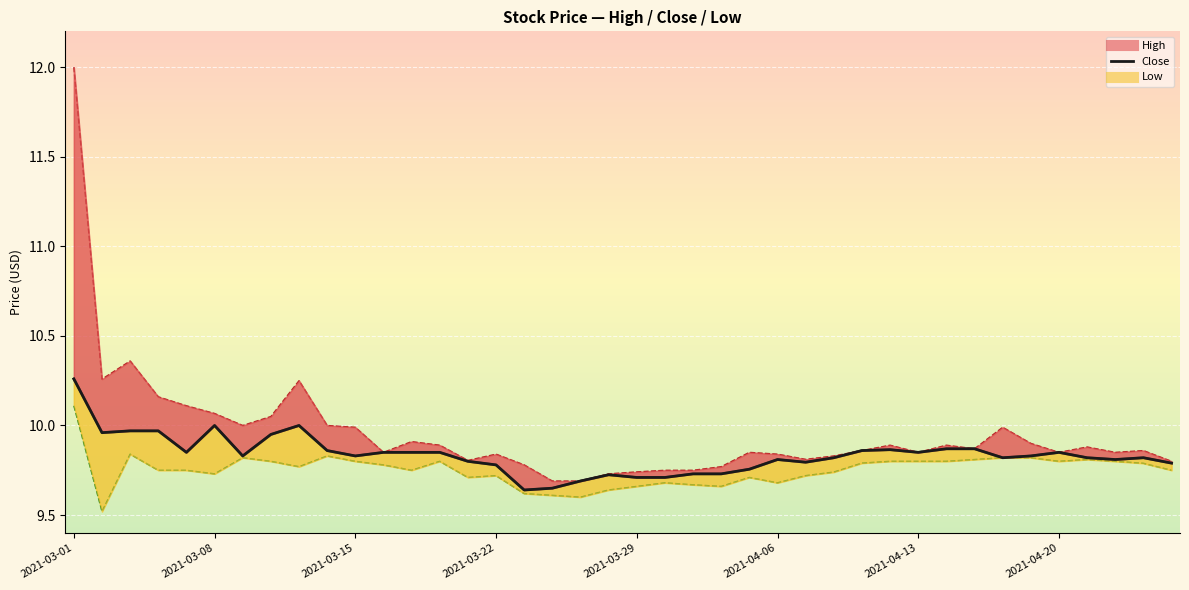

How many lines are shown in the chart?

3